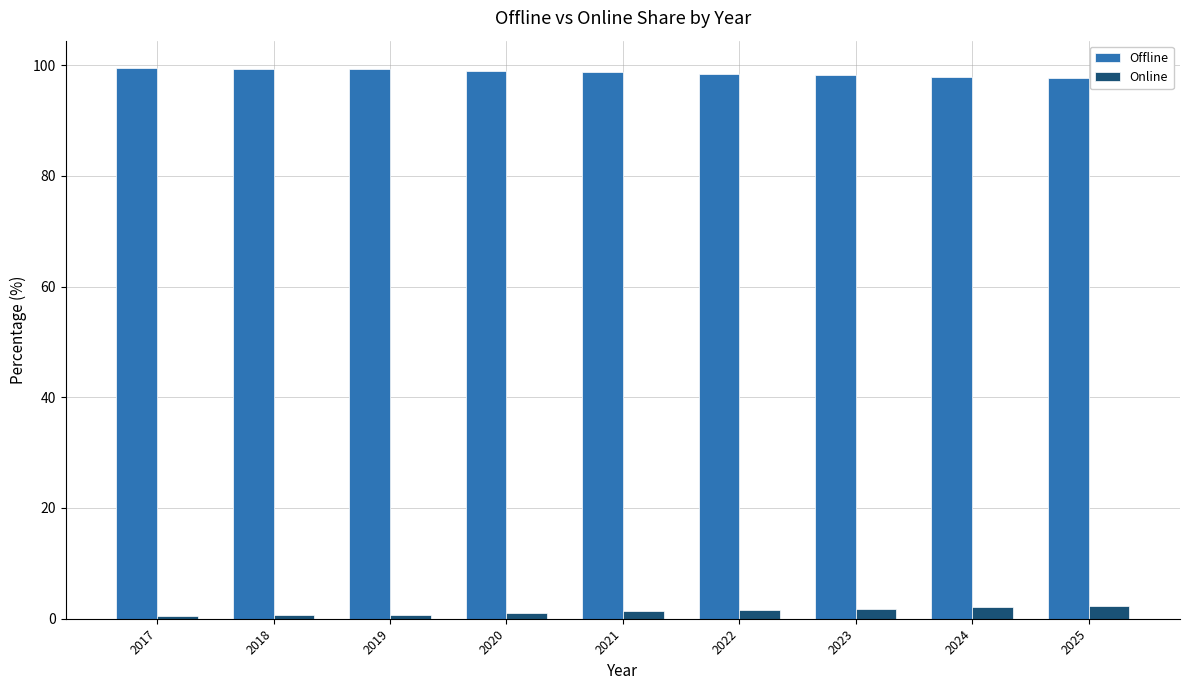

List the series in order of their overall mean, highest first.

Offline, Online